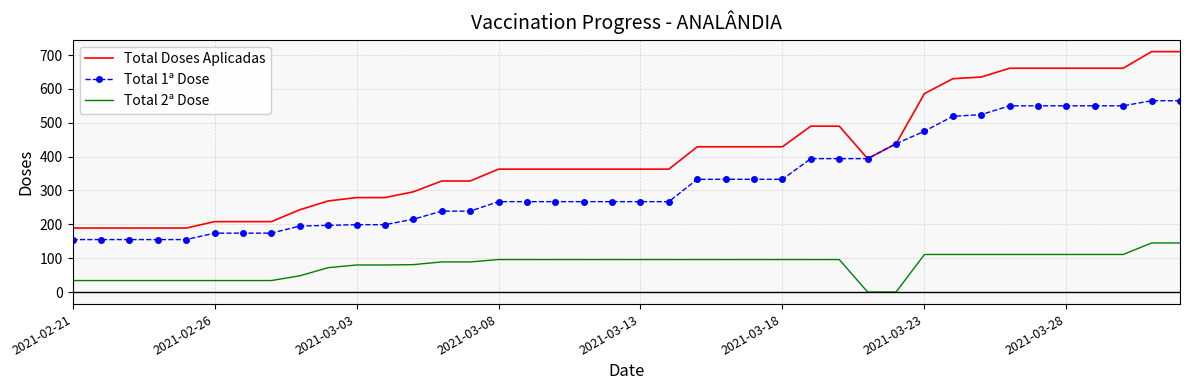

True or false: Total 2ª Dose and Total 1ª Dose intersect in this chart.

False